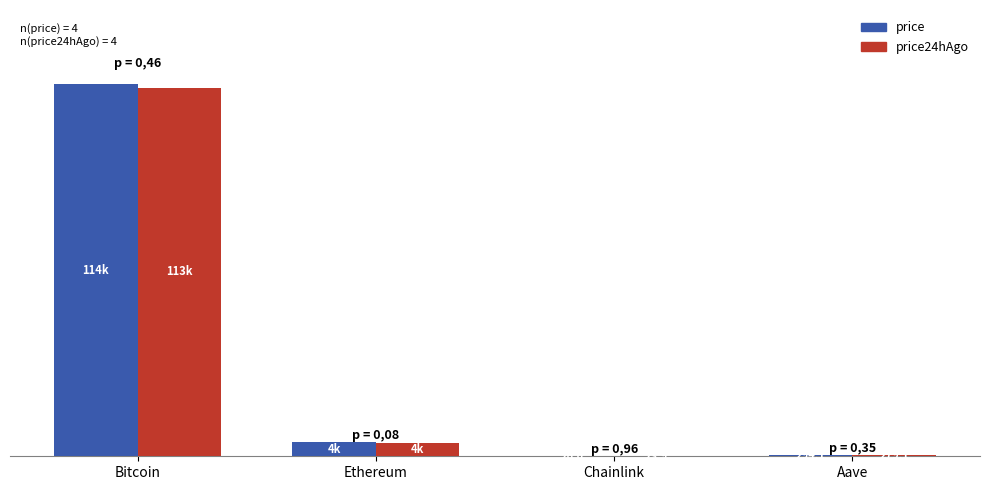

Which category has the highest value across all series?

Bitcoin